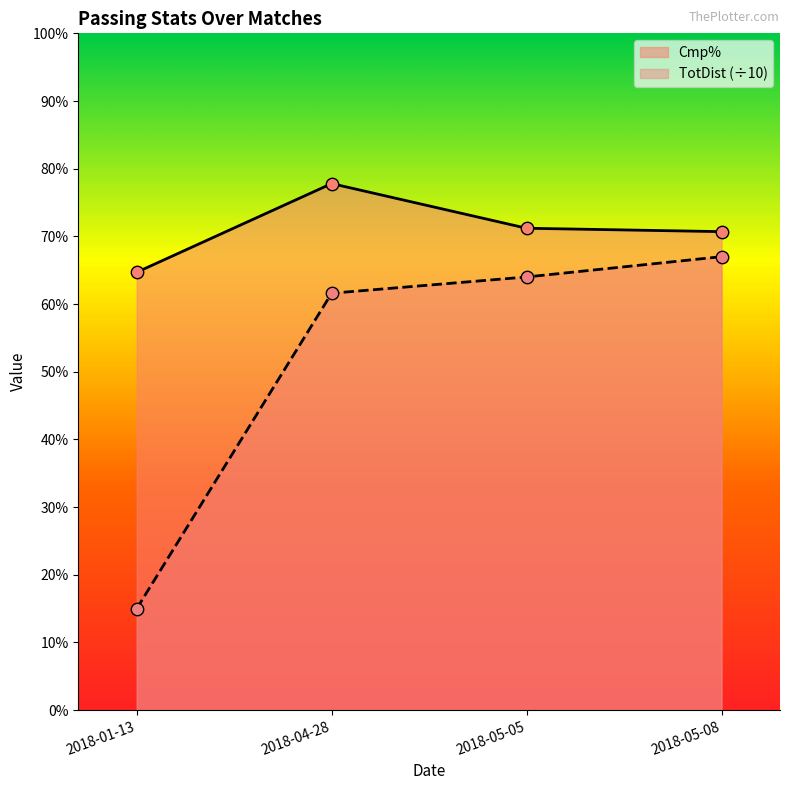

Which series has the largest total across all categories?

Cmp%